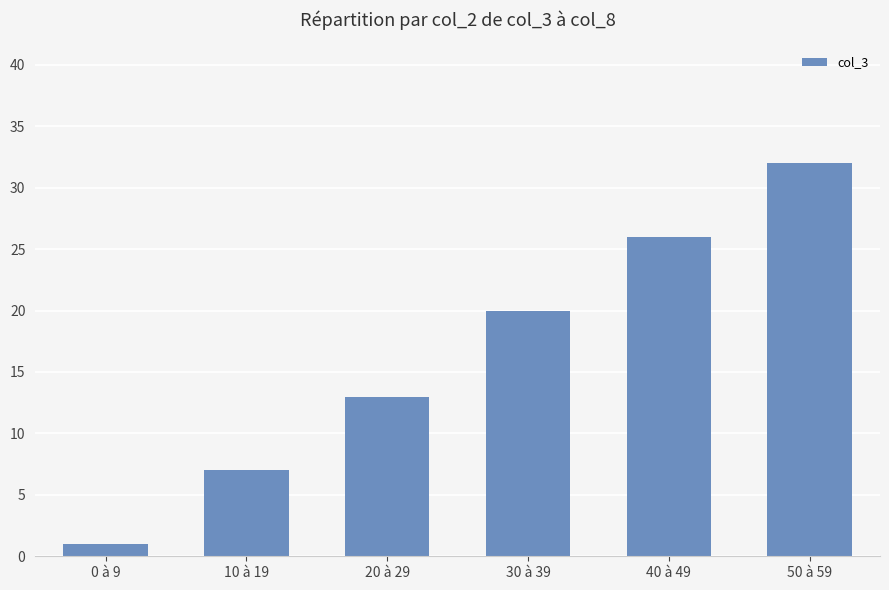

What is the difference between the maximum and second lowest values?

25